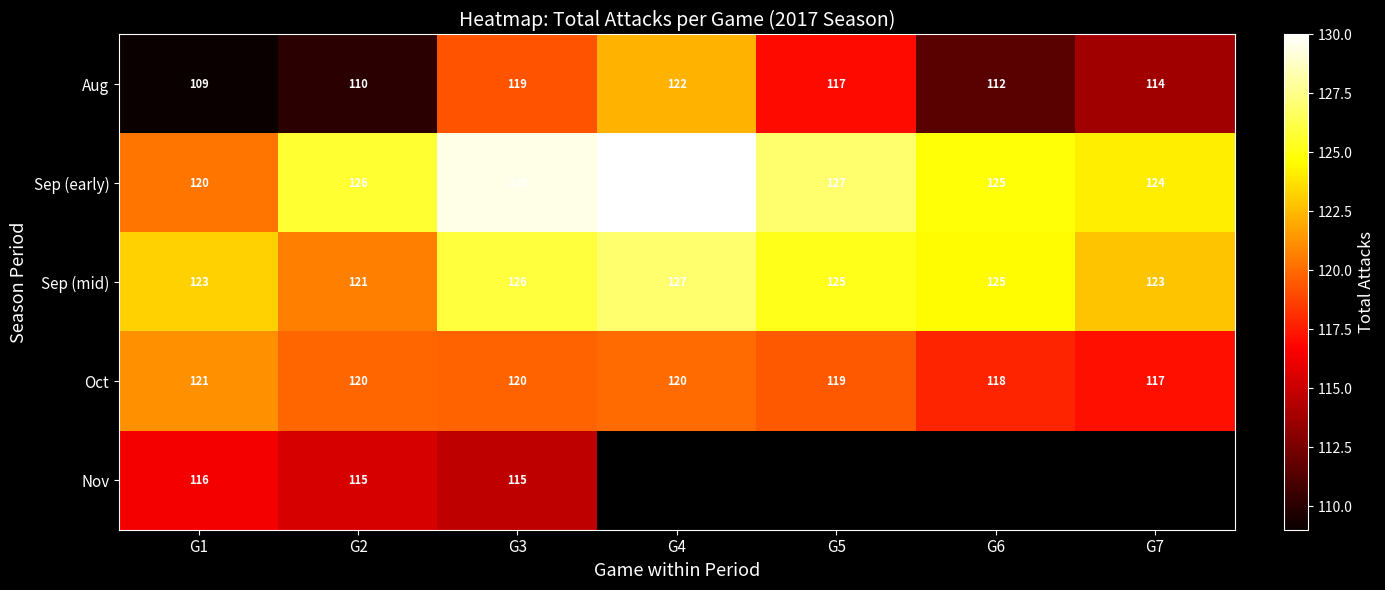

True or false: Aug has a value of 78 at G7.

False